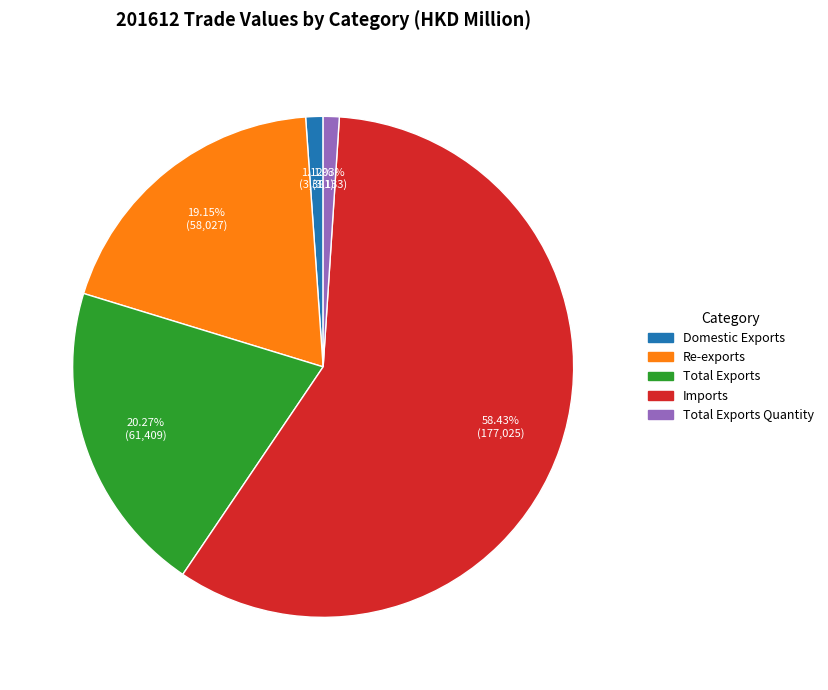

Is there a majority slice in this chart?

Yes